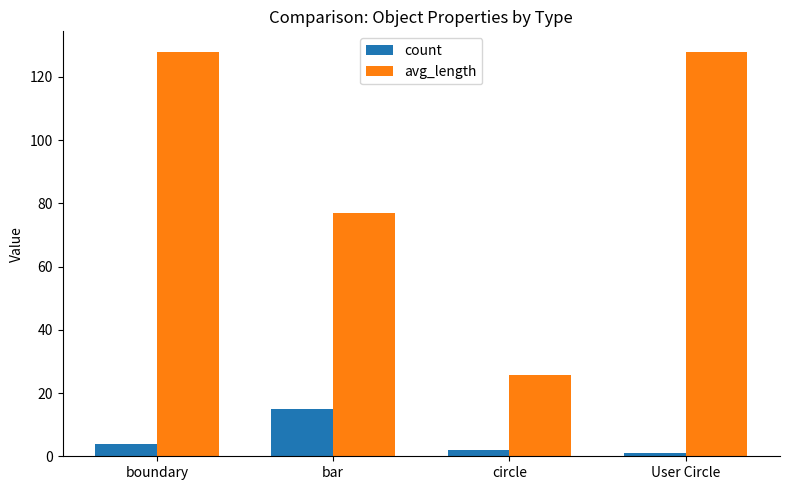

How many data points does each series have?

4